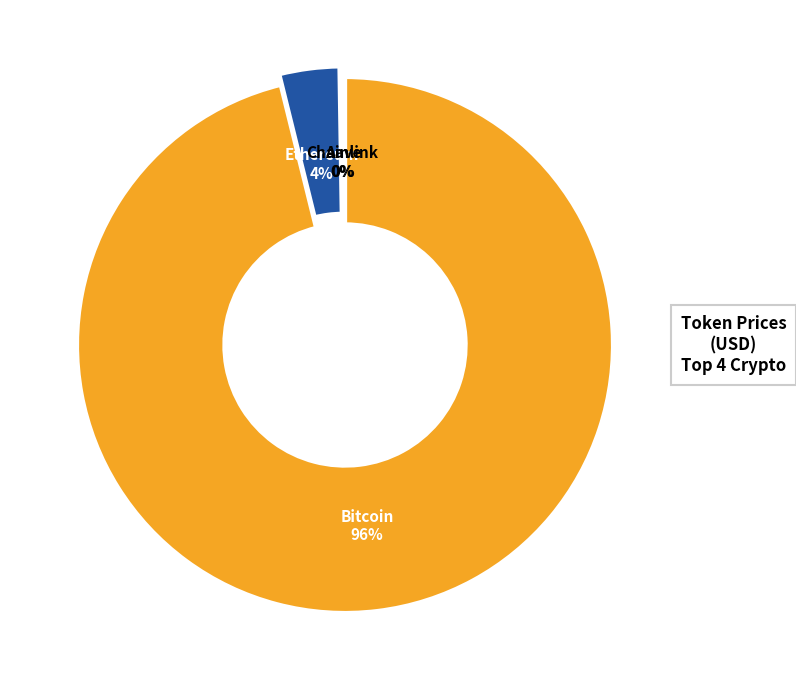

Is there any slice that represents more than half of the pie?

Yes